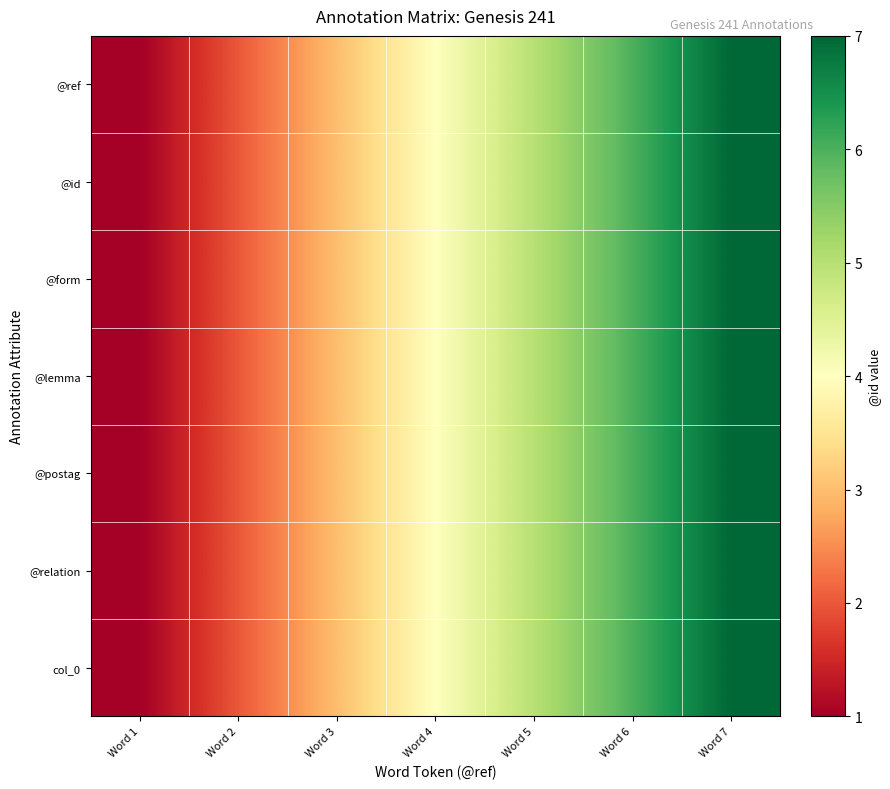

Reading left to right, extract all data points from this chart.

@ref: Word 1=1	Word 2=2	Word 3=3	Word 4=4	Word 5=5	Word 6=6	Word 7=7
@id: Word 1=1	Word 2=2	Word 3=3	Word 4=4	Word 5=5	Word 6=6	Word 7=7
@form: Word 1=1	Word 2=2	Word 3=3	Word 4=4	Word 5=5	Word 6=6	Word 7=7
@lemma: Word 1=1	Word 2=2	Word 3=3	Word 4=4	Word 5=5	Word 6=6	Word 7=7
@postag: Word 1=1	Word 2=2	Word 3=3	Word 4=4	Word 5=5	Word 6=6	Word 7=7
@relation: Word 1=1	Word 2=2	Word 3=3	Word 4=4	Word 5=5	Word 6=6	Word 7=7
col_0: Word 1=1	Word 2=2	Word 3=3	Word 4=4	Word 5=5	Word 6=6	Word 7=7